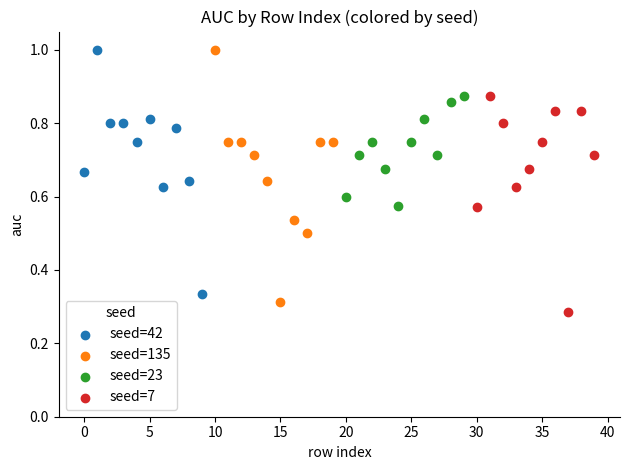

What are all the series names shown in the legend?

seed=42, seed=135, seed=23, seed=7